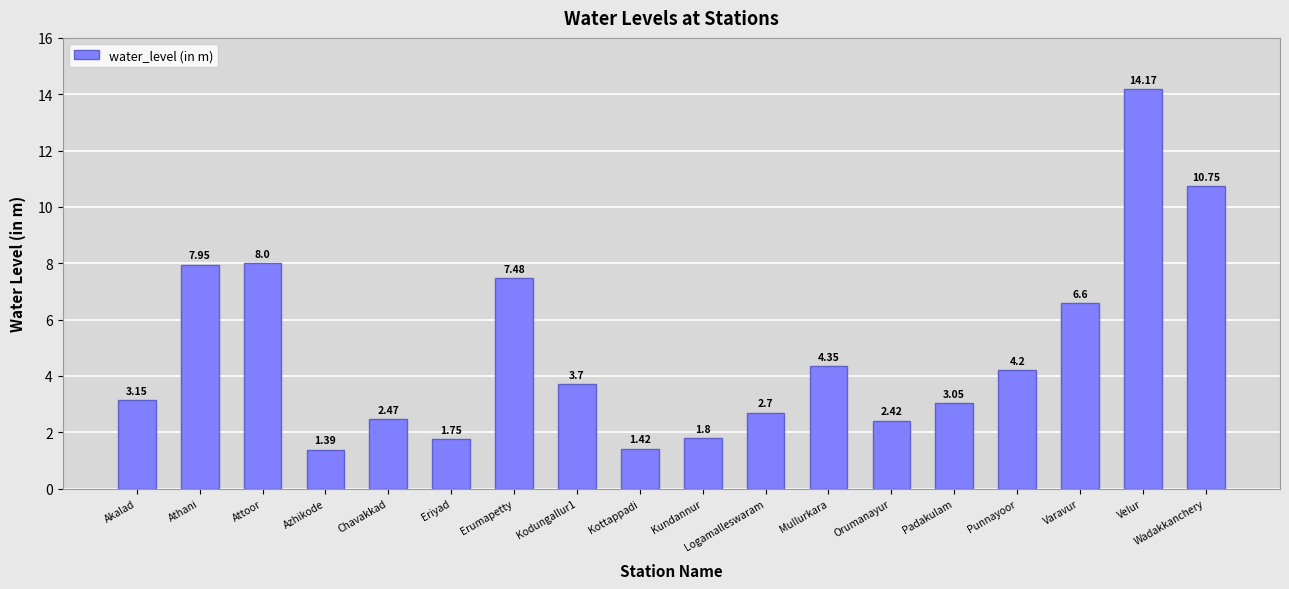

What is the average value?

4.9